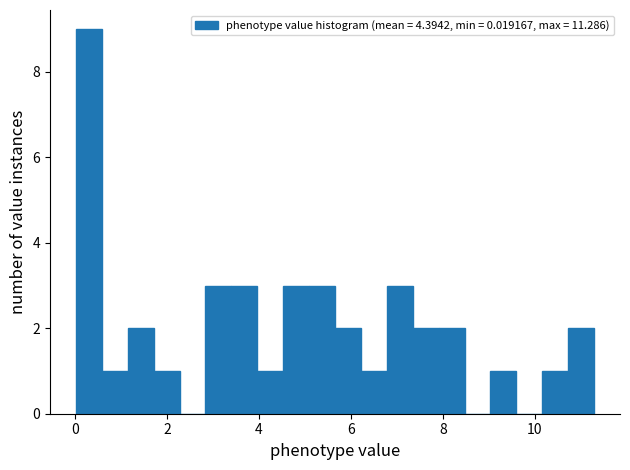

Read against the x-axis, roughly where is the centre of the tallest bar?

0.4